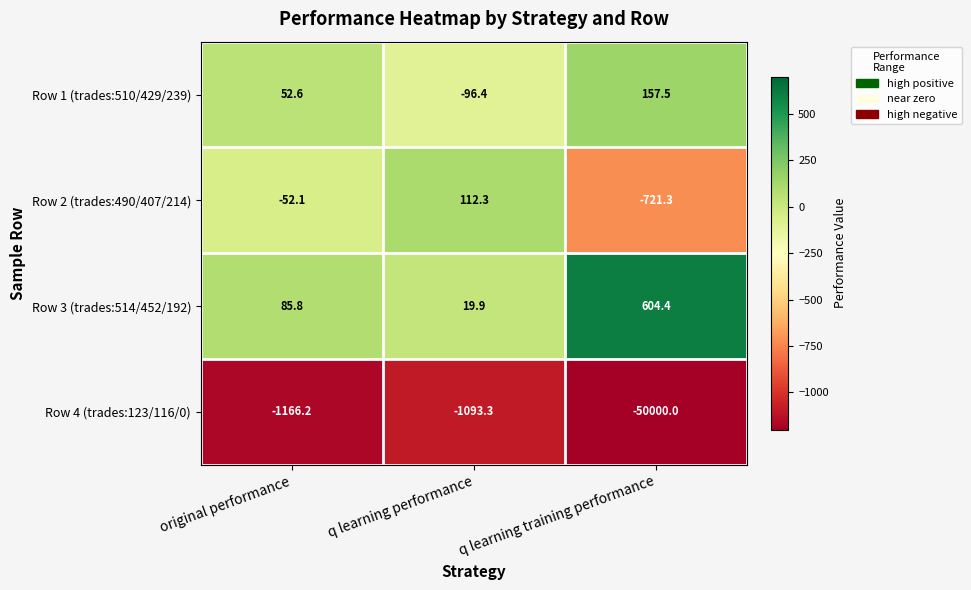

What is the approximate value of Row 3 (trades:514/452/192) at q learning performance?

19.9